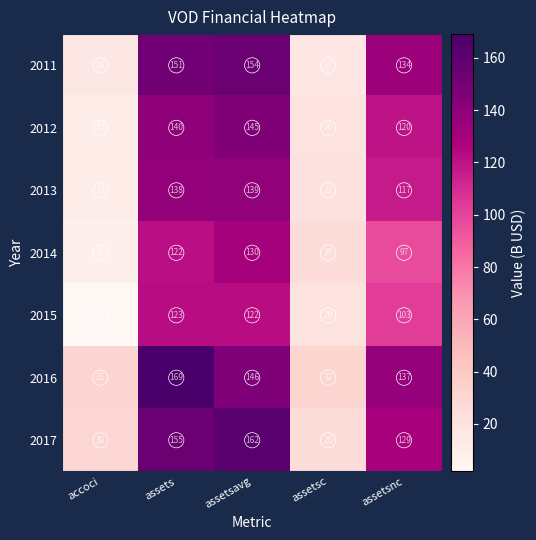

What is the approximate value of 2011 at assets, to the nearest 10?

150